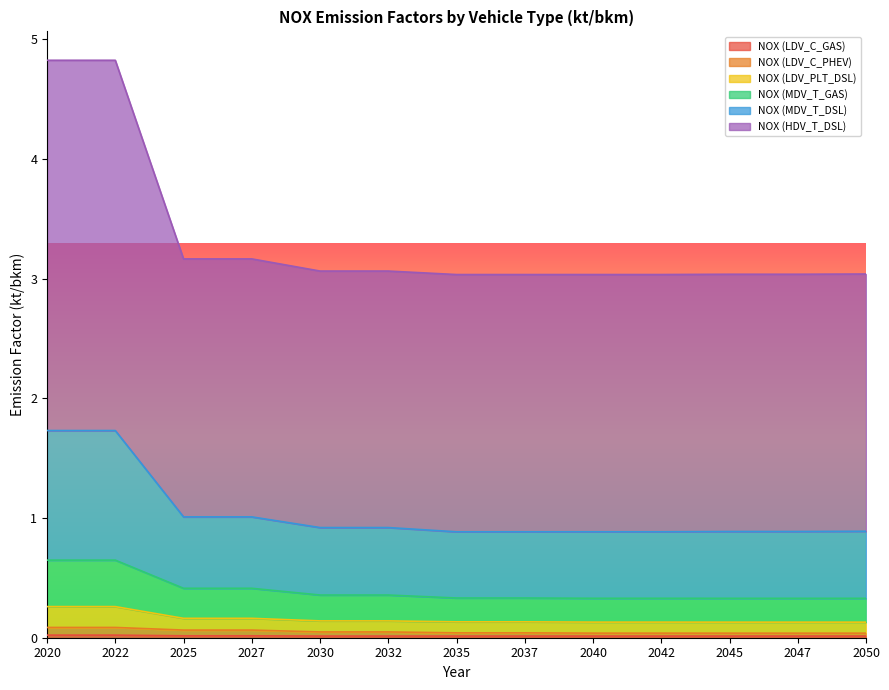

How many lines are shown in the chart?

6